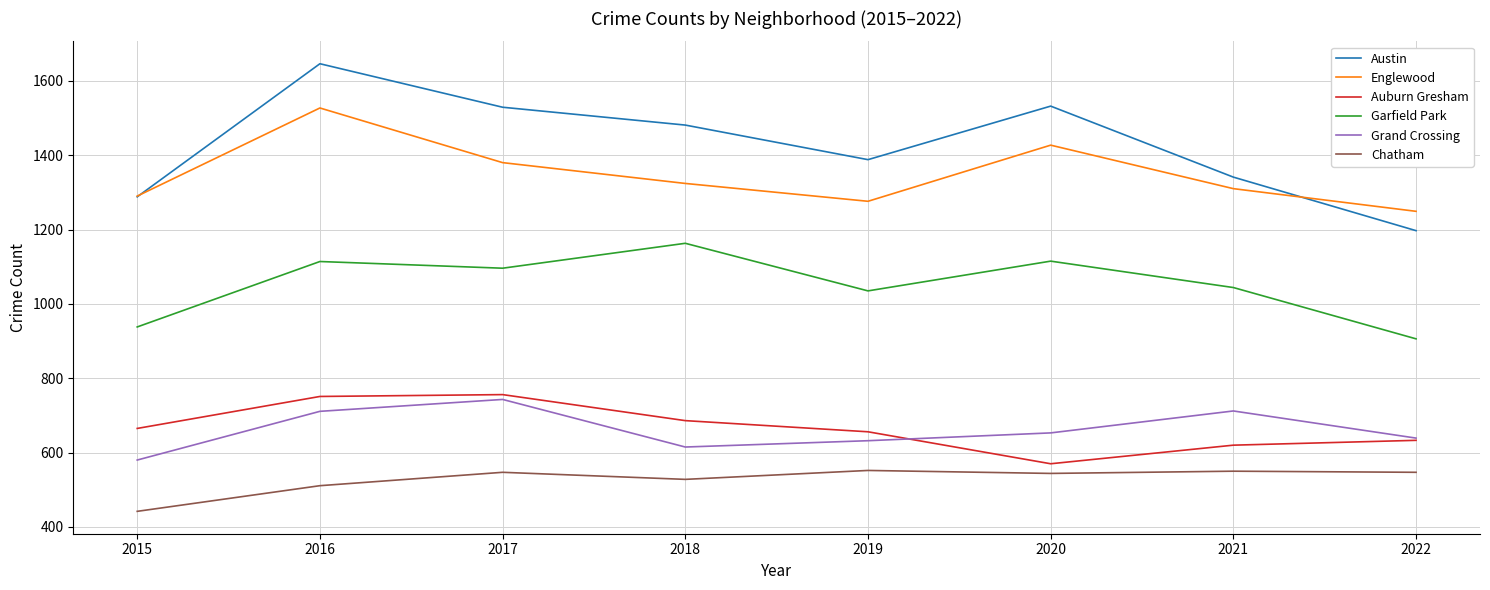

Does the chart have visible grid lines?

Yes